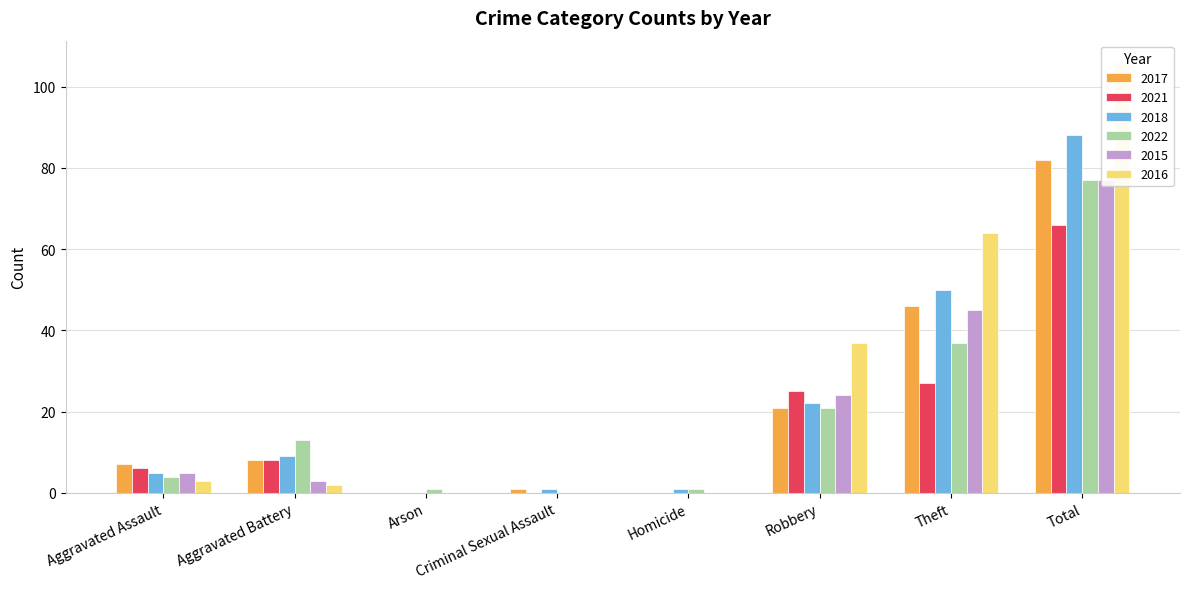

What is the label of the 5th bar from the left?

Homicide